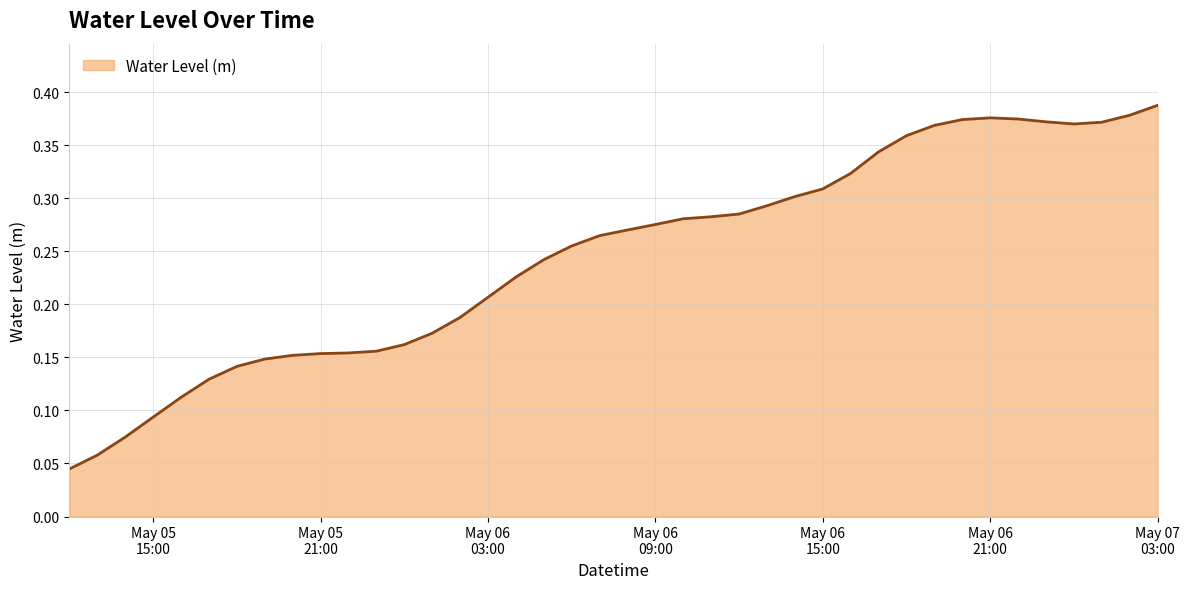

What is the label of the 30th point from the left?

2024-05-06 17:00:00